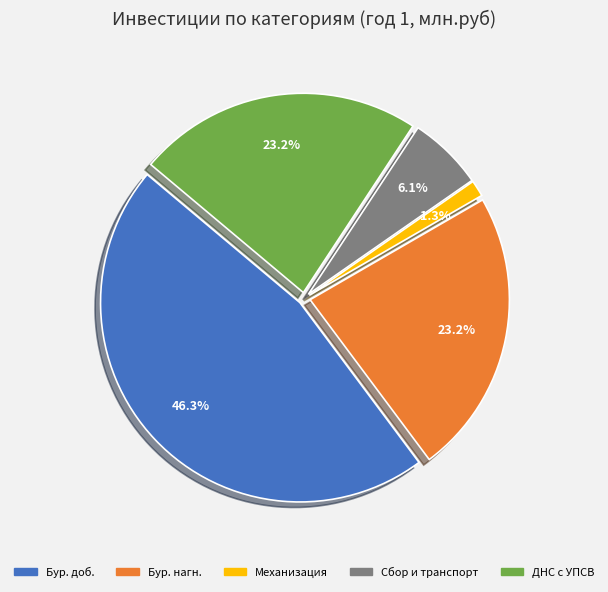

Which category has the smallest portion of the pie?

Механизация